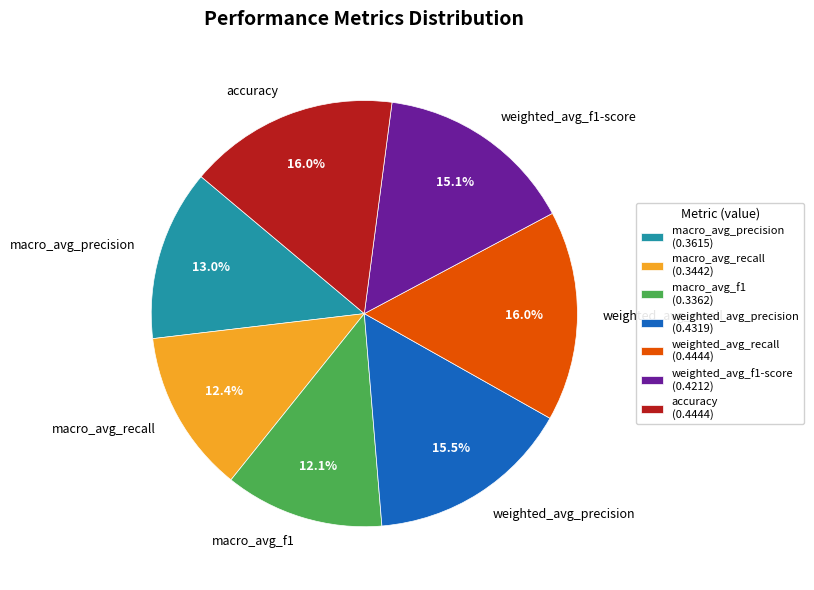

Does any single category account for the majority?

No